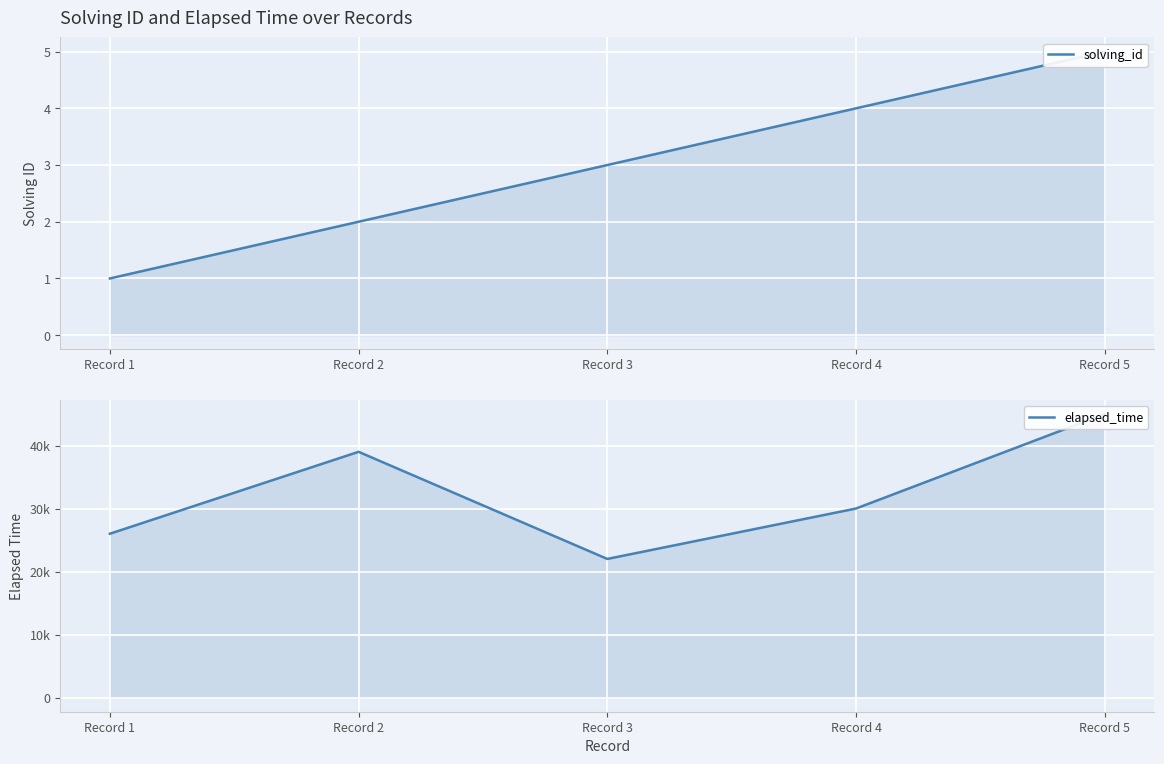

Is it true that elapsed_time equals 30000 at Record 4?

True